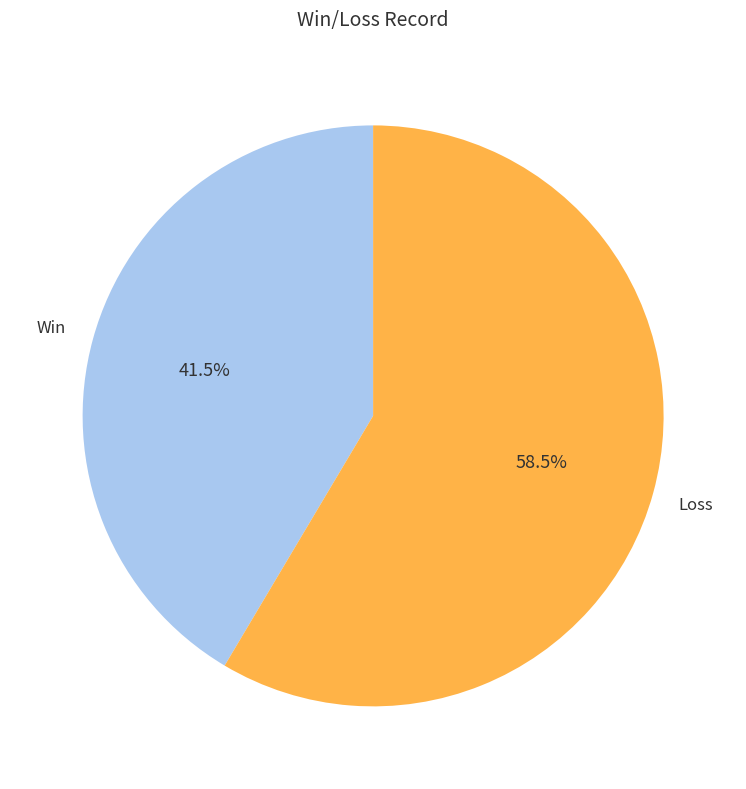

Is there any slice that represents more than half of the pie?

Yes